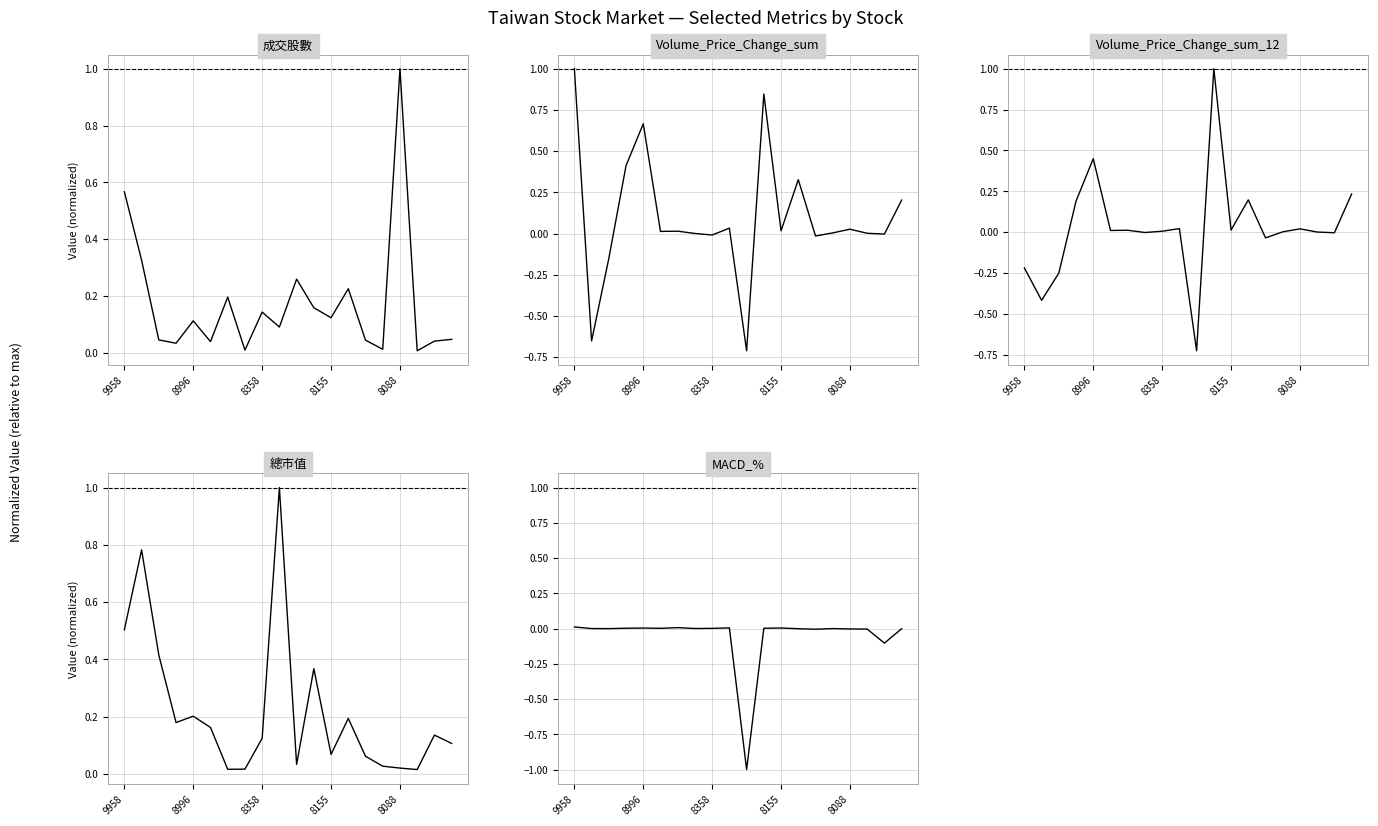

Between 12 and 15, which series saw the biggest shift?

成交股數